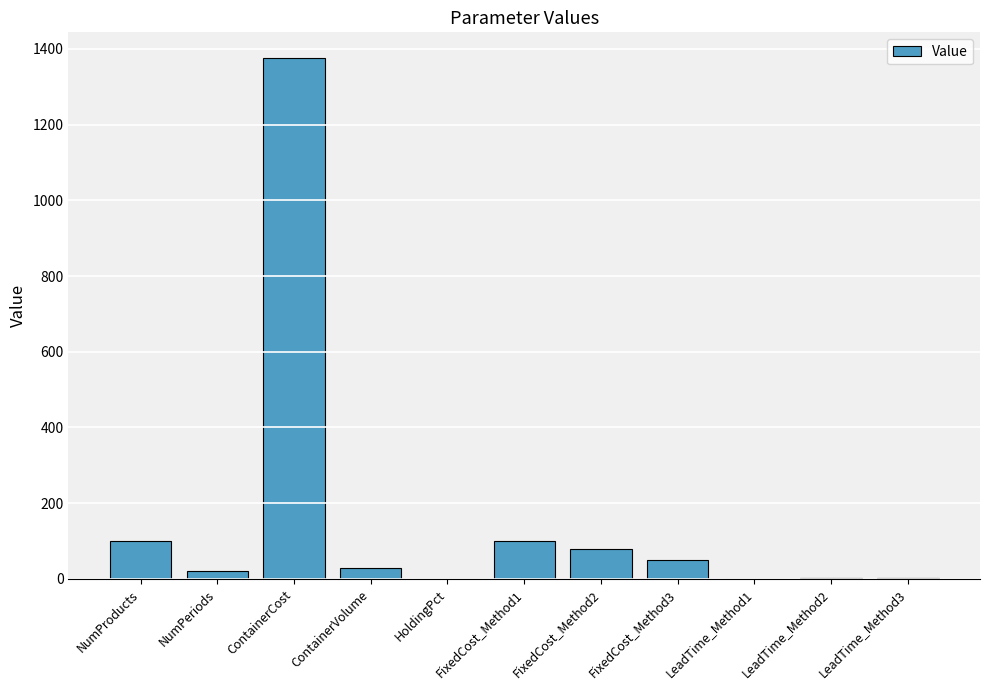

The value at FixedCost_Method1 is 100.0. True or false?

True